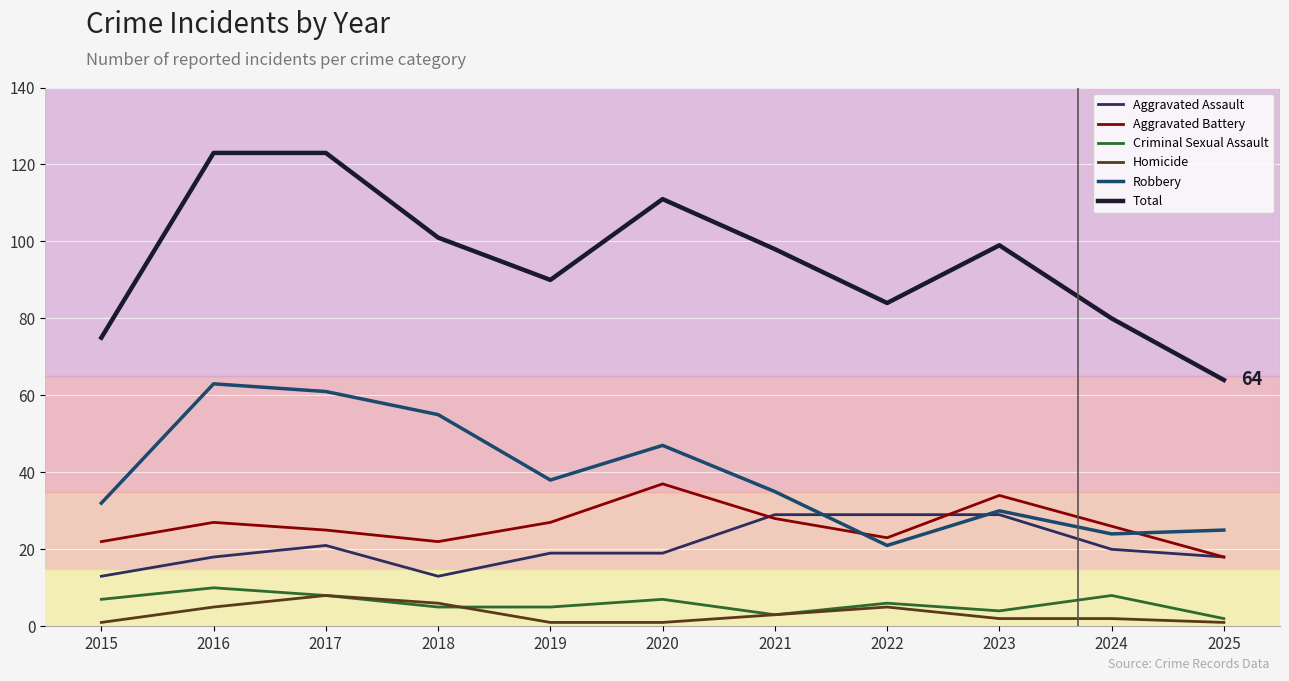

At which category is the sum across all series the highest?

2016